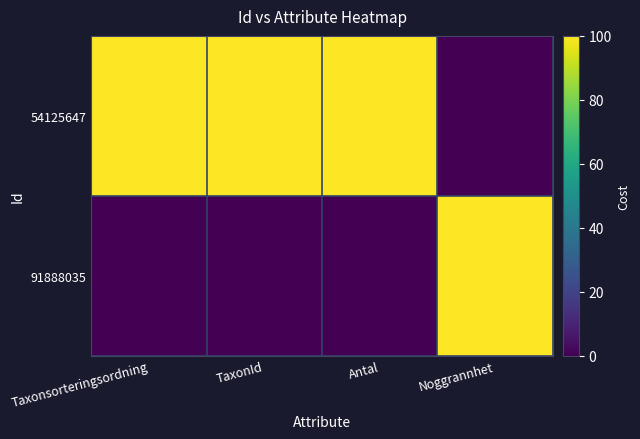

Reading left to right, transcribe all the data shown in this chart.

54125647: Taxonsorteringsordning=100	TaxonId=100	Antal=100	Noggrannhet=0
91888035: Taxonsorteringsordning=0	TaxonId=0	Antal=0	Noggrannhet=100